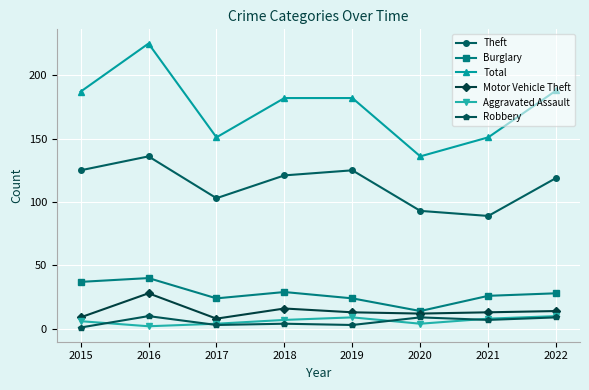

At how many categories does at least one series exceed 161?

5